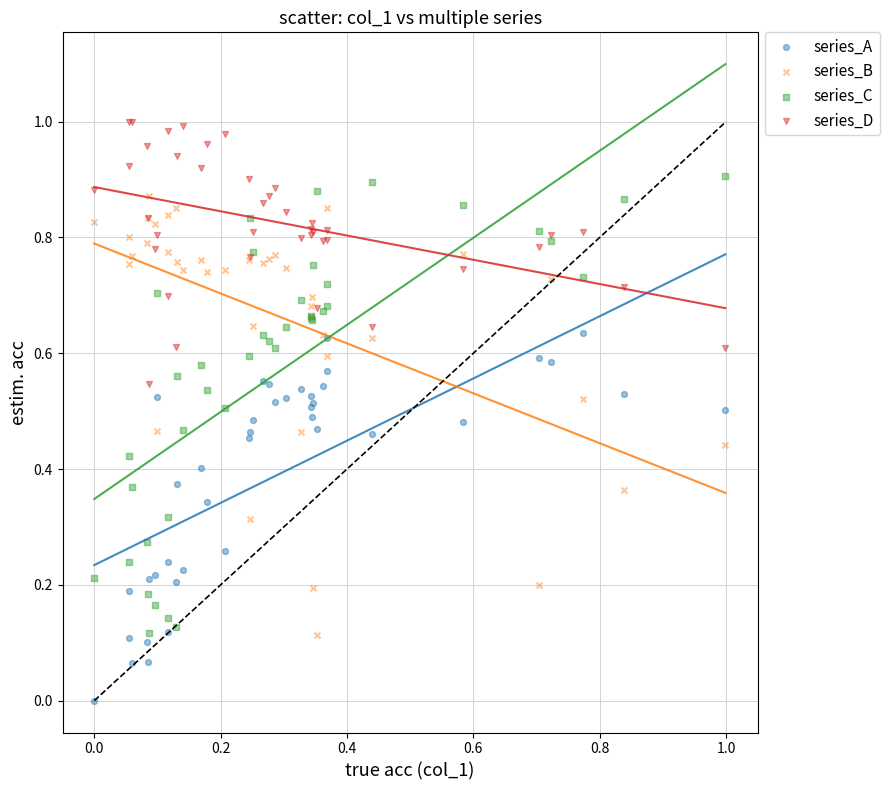

What are all the series names shown in the legend?

series_A, series_B, series_C, series_D